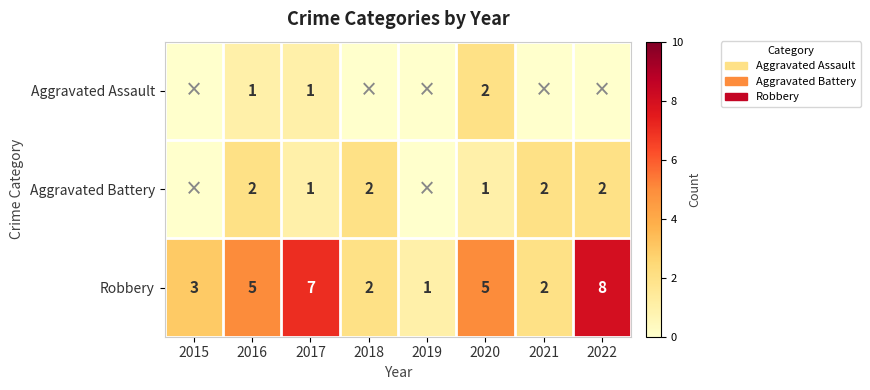

The value of Robbery at 2015 is 4. True or false?

False